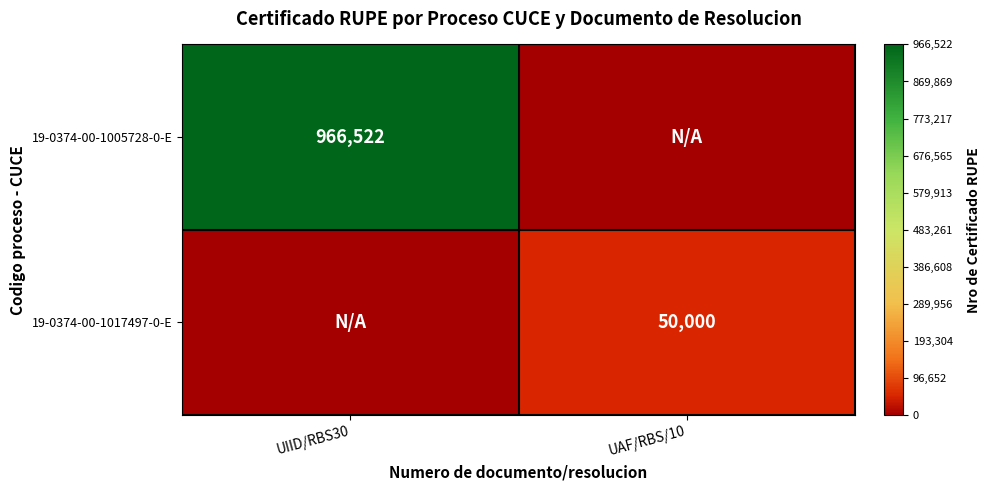

True or false: 19-0374-00-1005728-0-E has a value of 966522 at UIID/RBS30.

True